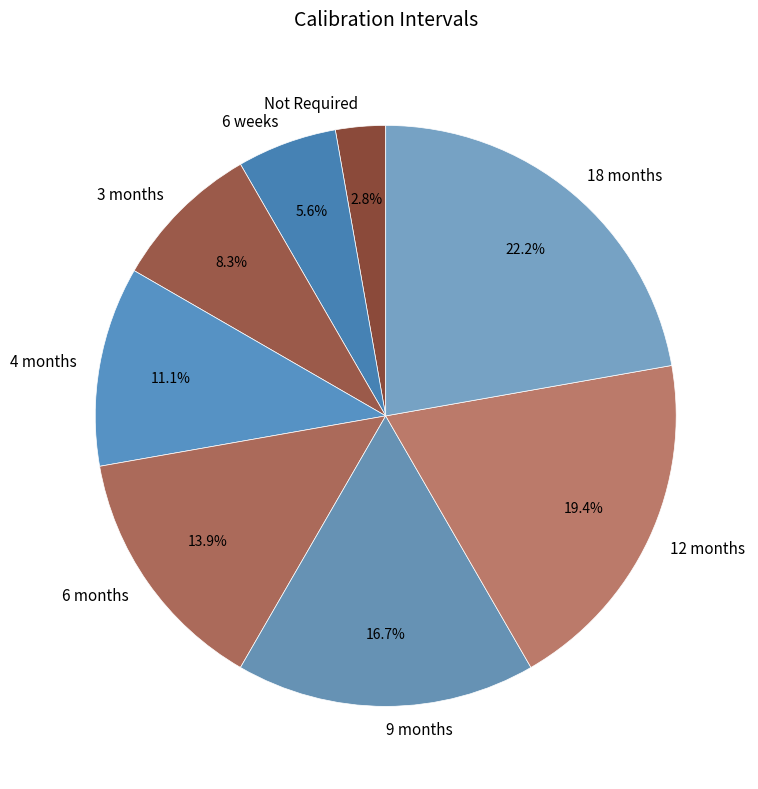

Which category has the biggest portion of the pie?

18 months